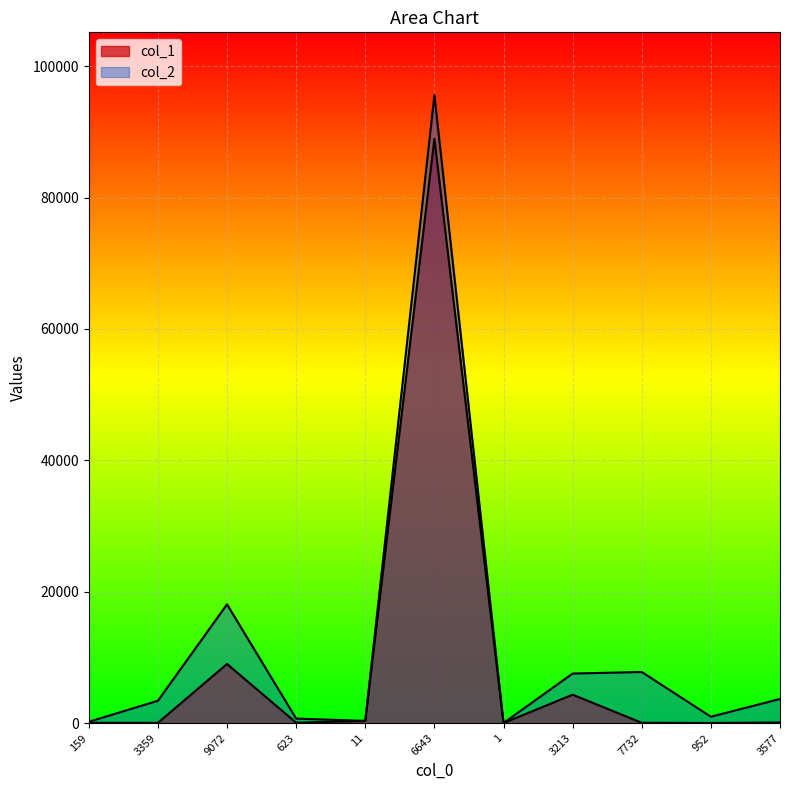

What are all the series names shown in the legend?

col_1, col_2